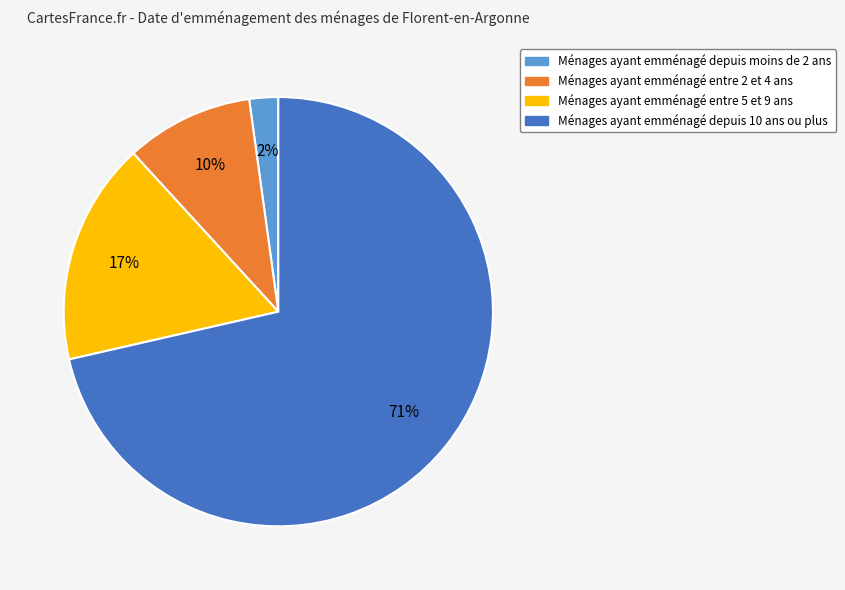

How many slices are in this pie chart?

4